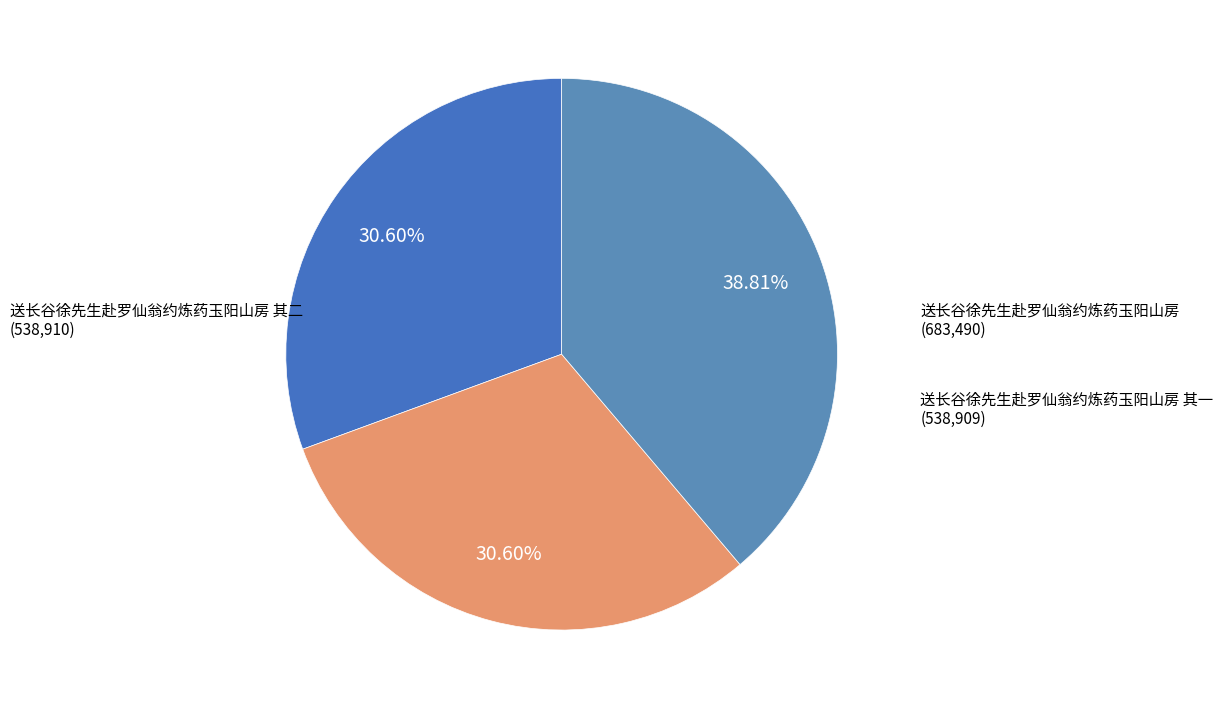

Does any single category account for the majority?

No